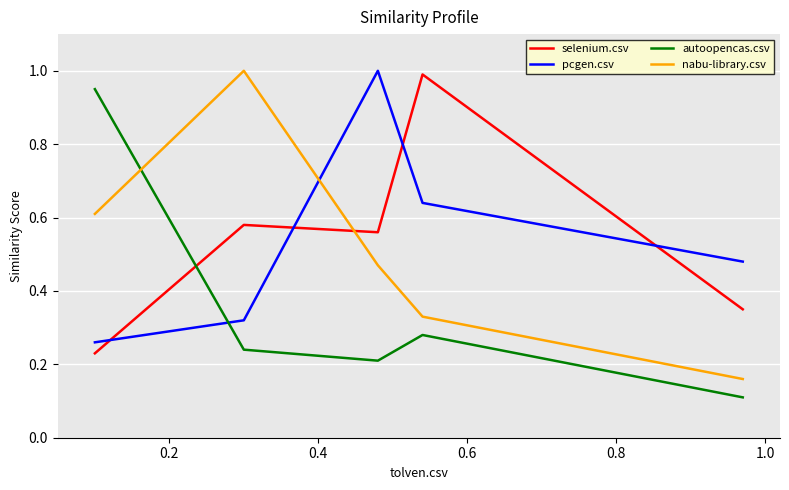

What is the highest value of the pcgen.csv series?

1.0